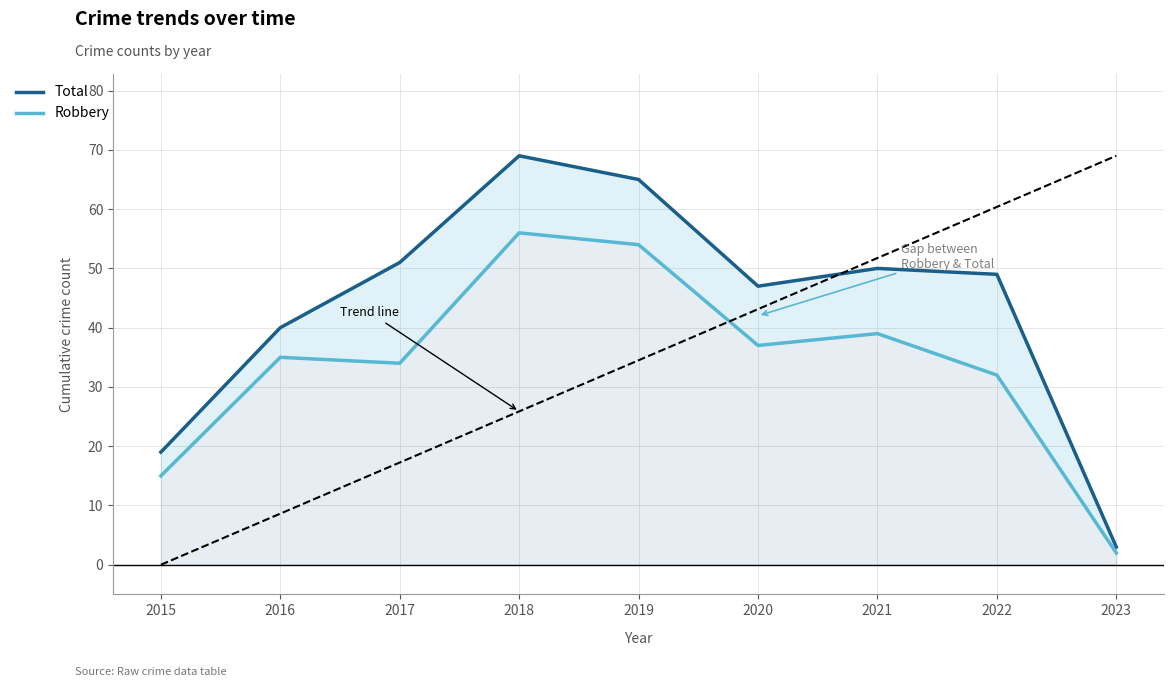

Where is the first local maximum for Robbery?

2016